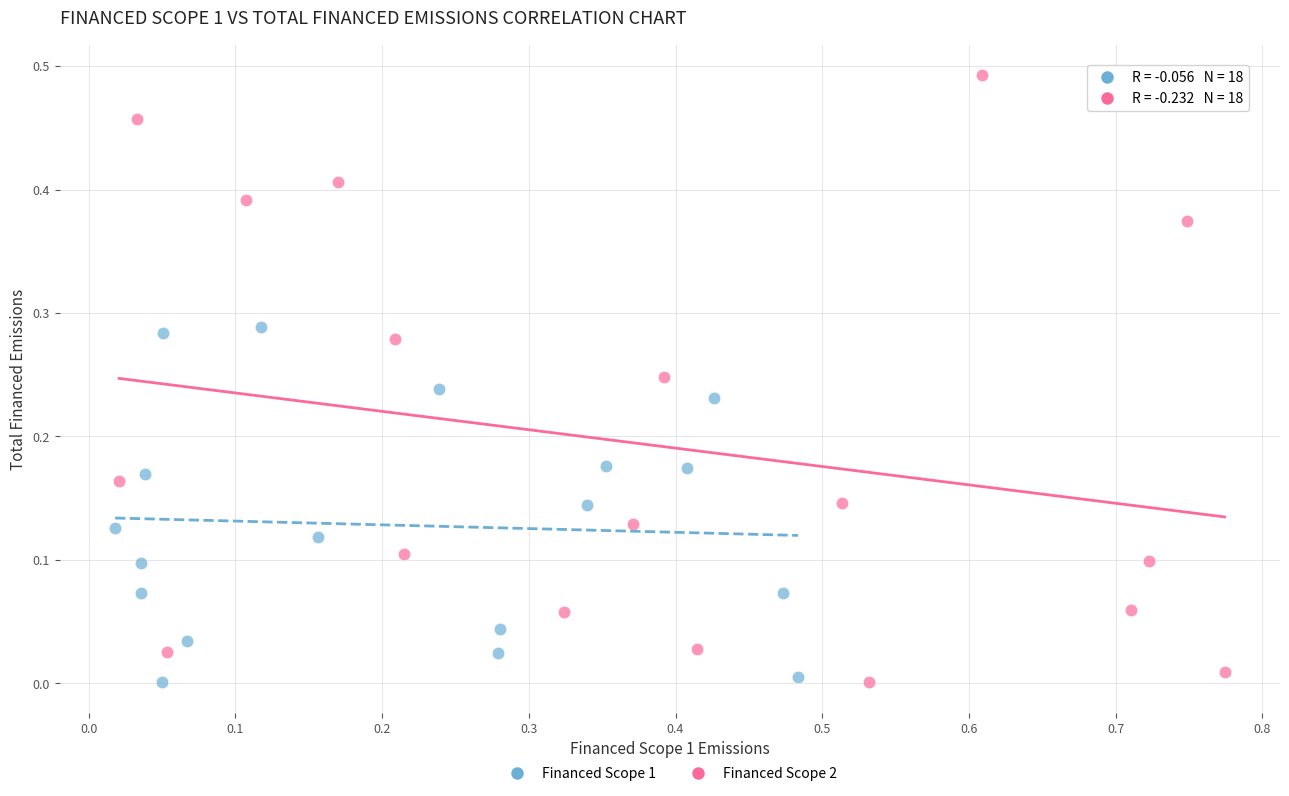

Which series has the largest Y range (max minus min)?

Financed Scope 2